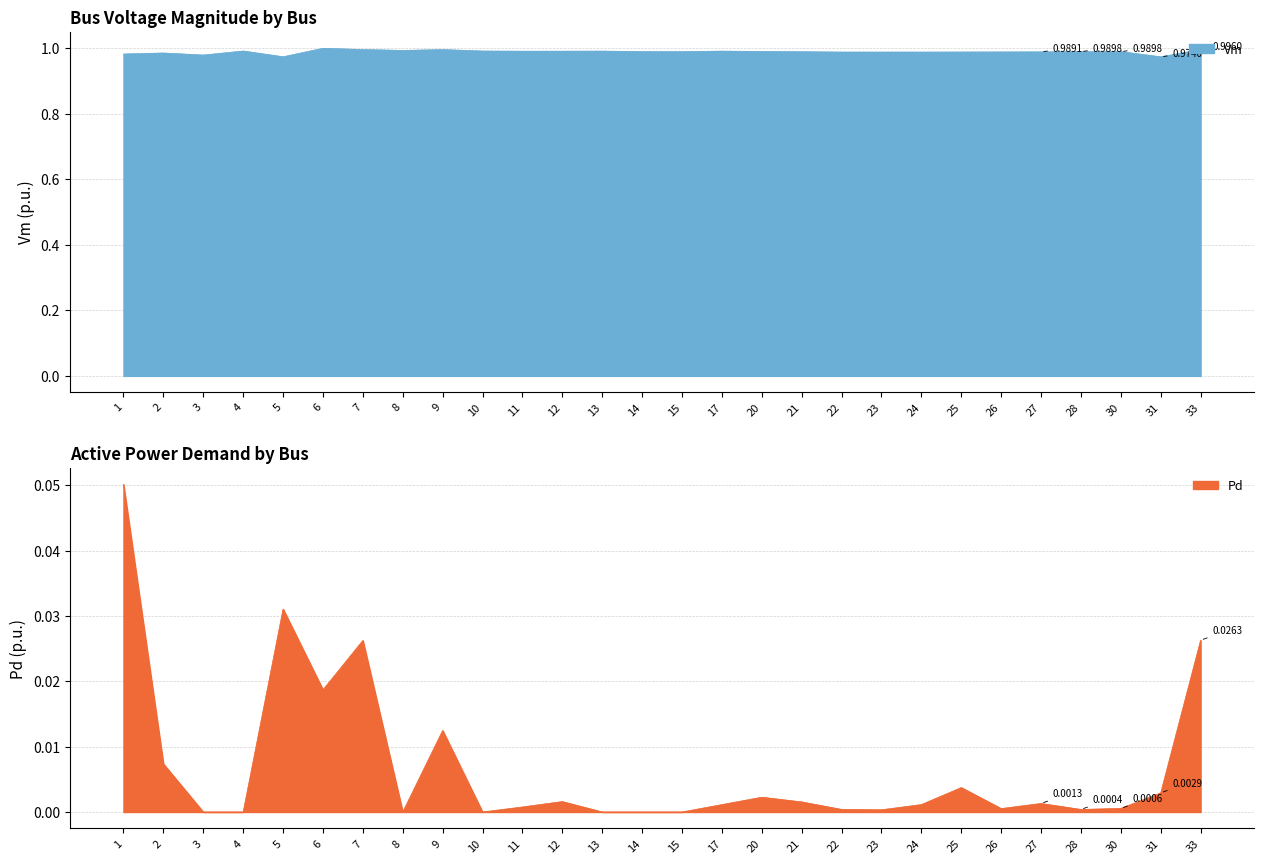

At which category is the sum across all series the highest?

1